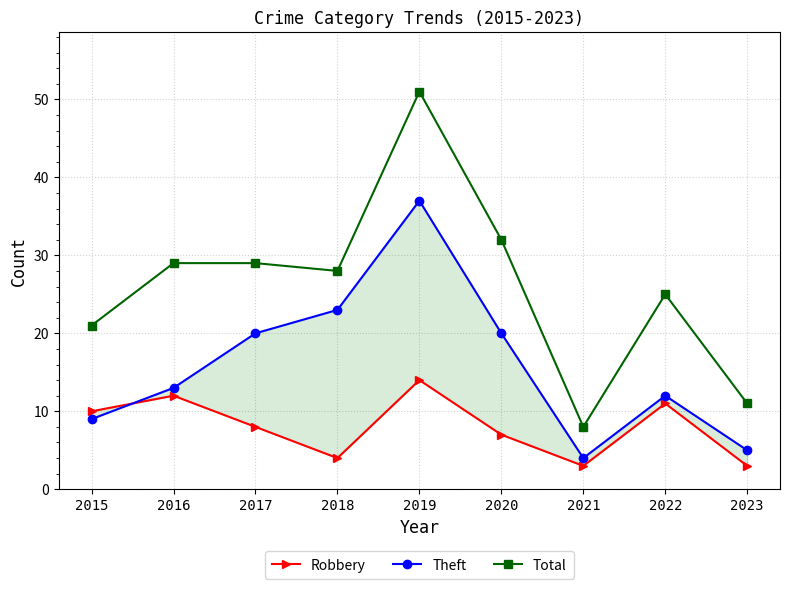

At how many categories does at least one series exceed 28?

4